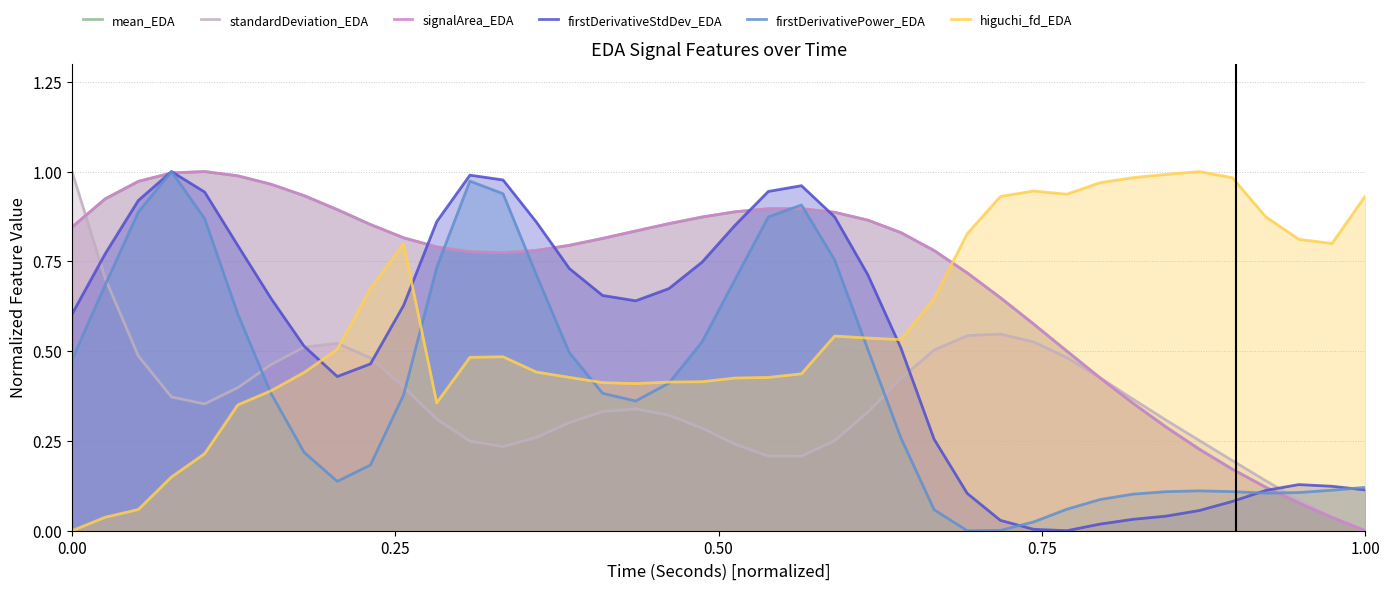

The value of signalArea_EDA at 1.00 is 0.0. True or false?

True